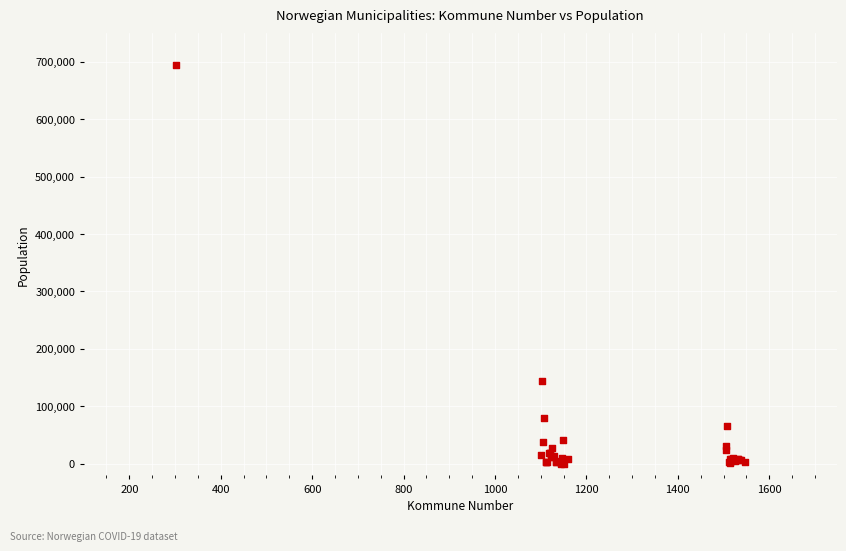

What Y value in the scatter plot is closest to 346846?

143574